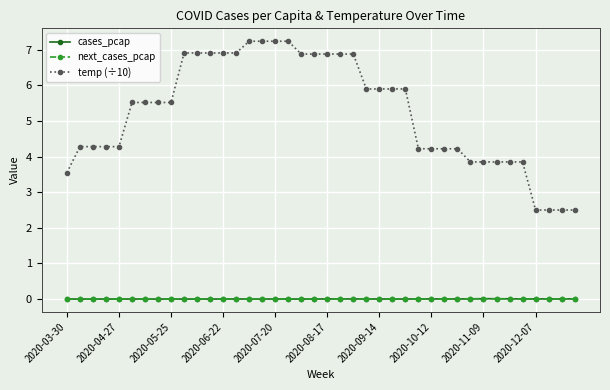

True or false: cases_pcap and temp (÷10) intersect in this chart.

False